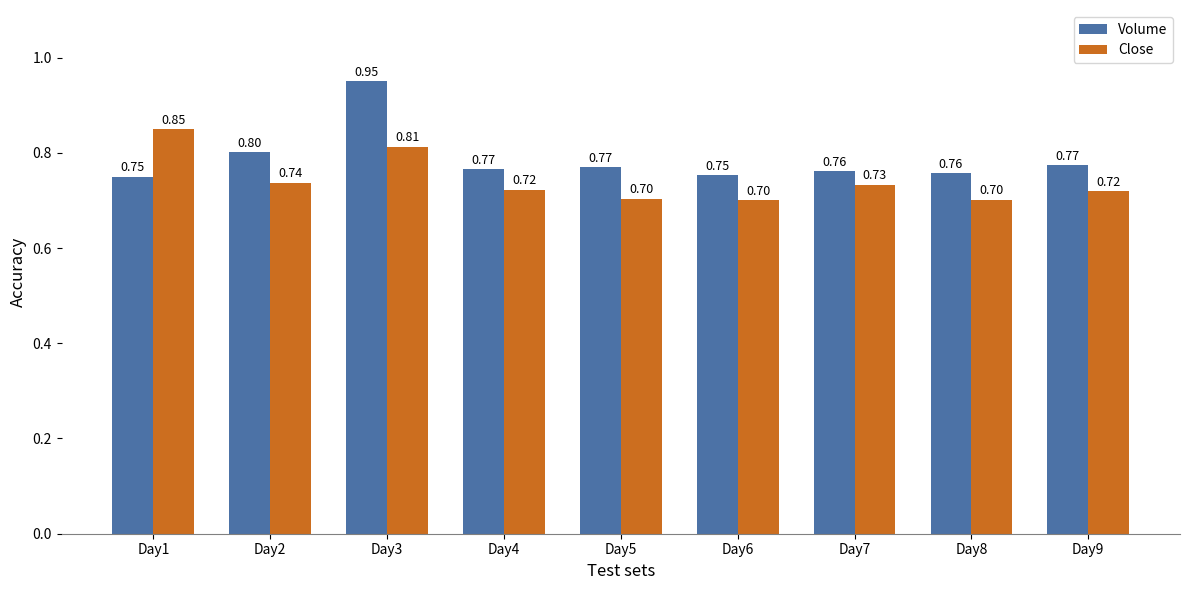

What is the sum of all Close values?

6.7